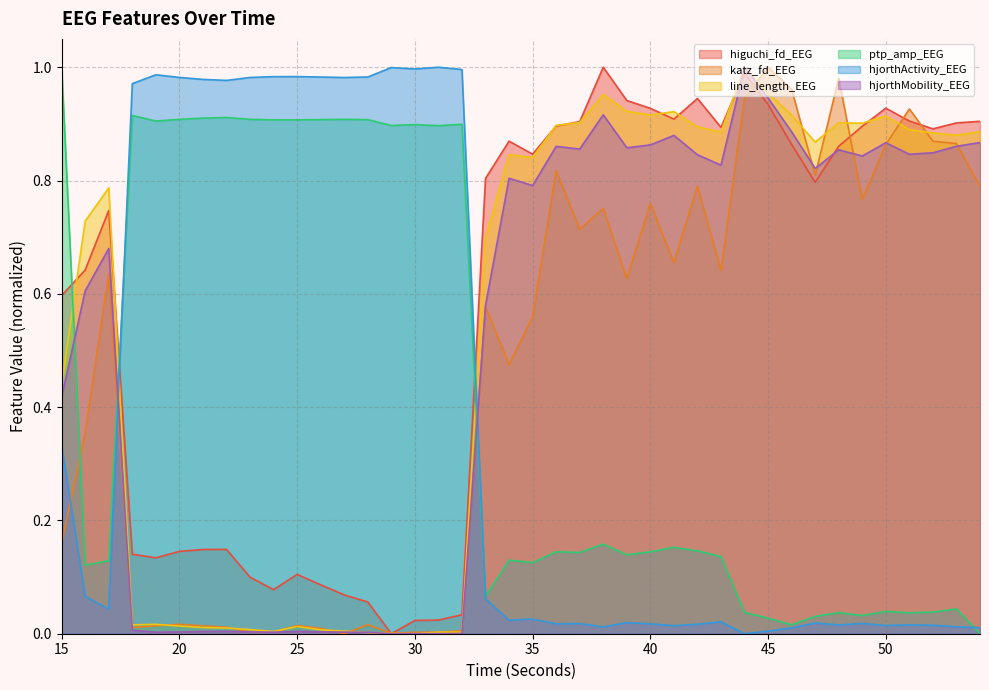

What are all the series names shown in the legend?

higuchi_fd_EEG, katz_fd_EEG, line_length_EEG, ptp_amp_EEG, hjorthActivity_EEG, hjorthMobility_EEG